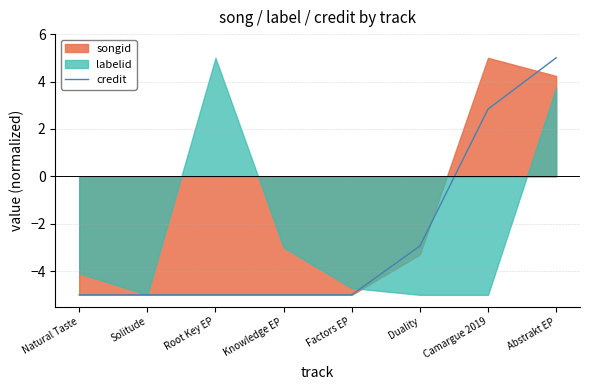

At which label does credit first exceed -4?

Duality